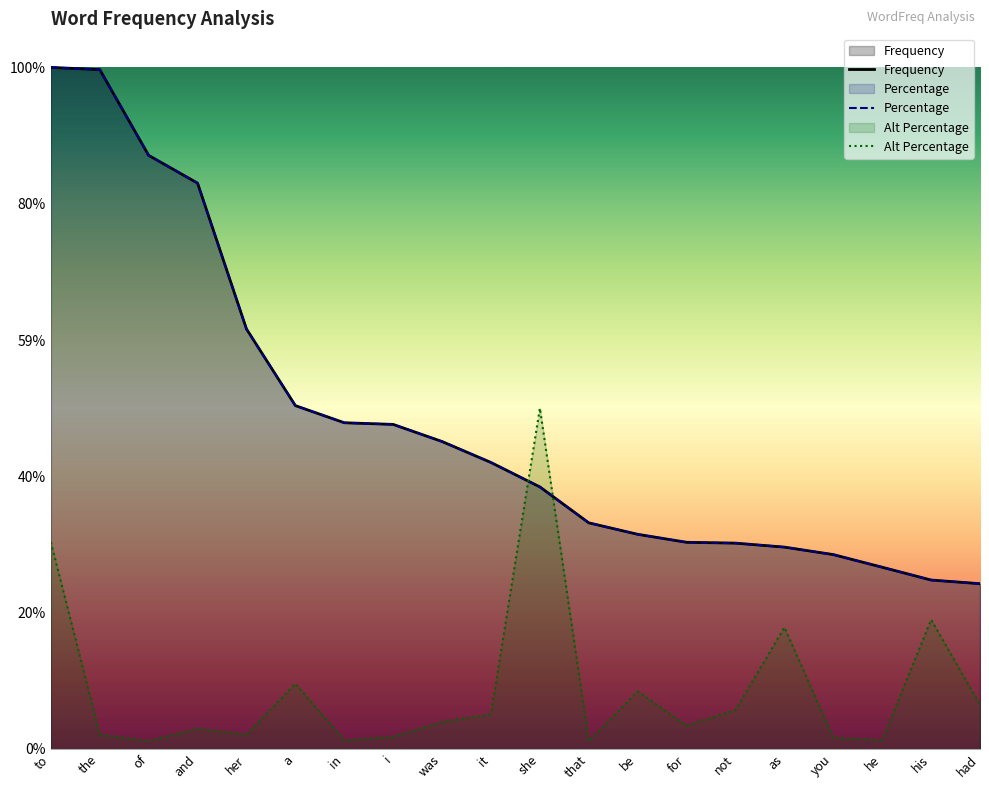

List the labels in order of Frequency value, smallest first.

had, his, he, you, as, not, for, be, that, she, it, was, i, in, a, her, and, of, the, to